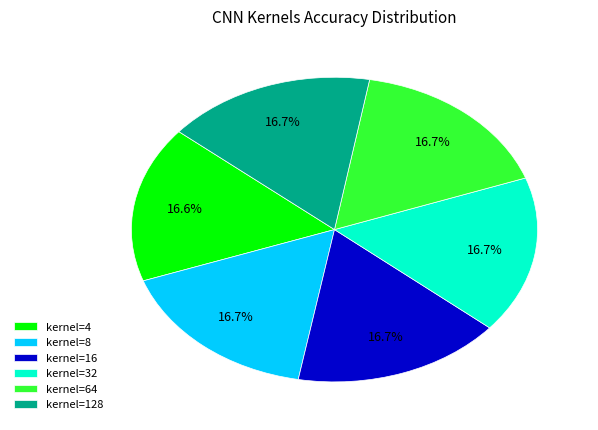

Does any single category account for the majority?

No